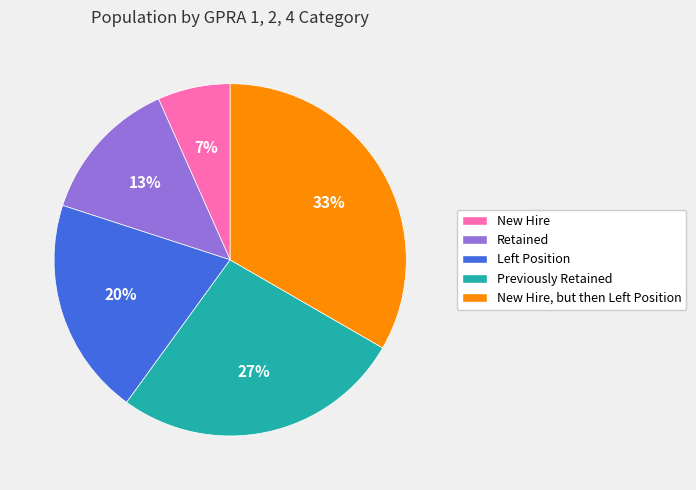

What is the smallest slice in the pie chart?

New Hire